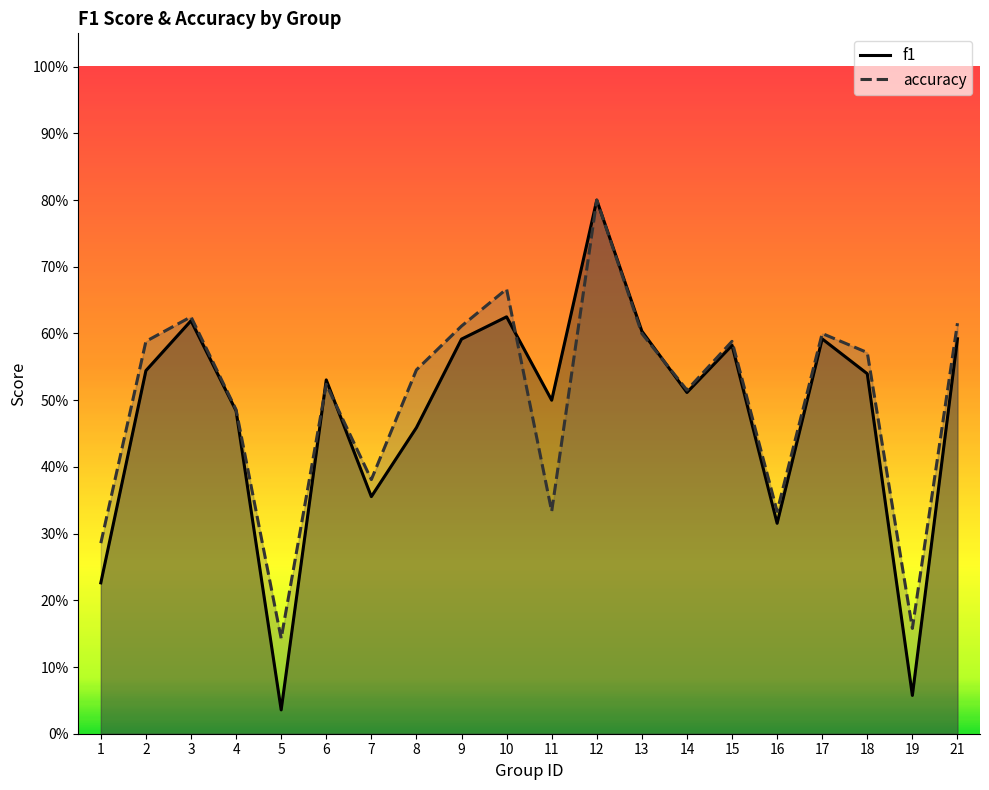

True or false: f1 and accuracy intersect in this chart.

True